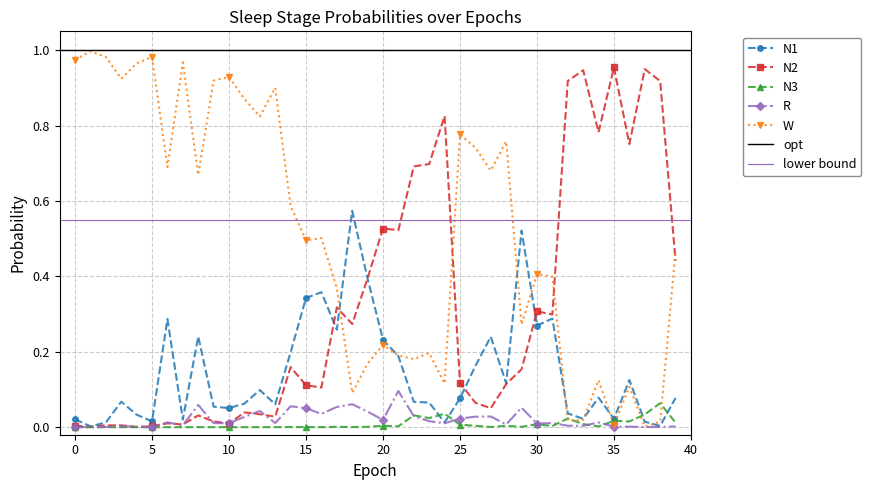

Between which two adjacent categories do N3 and N1 first intersect?

23 and 24